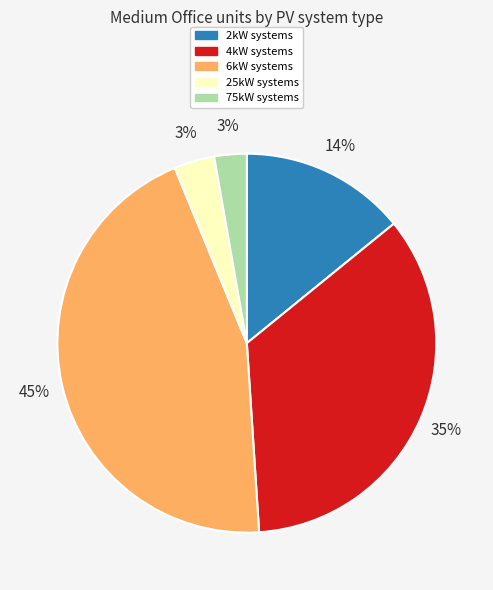

Do 2kW systems and 75kW systems together represent more than half of the pie?

No